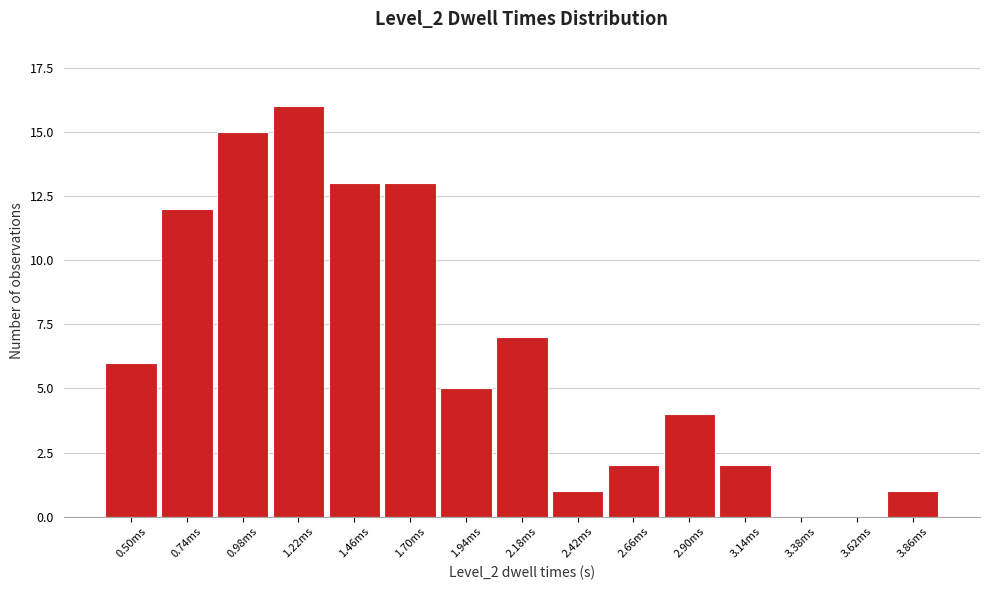

Reading right to left, what are all the values shown in this chart?

3.86ms=1	3.62ms=0	3.38ms=0	3.14ms=2	2.90ms=4	2.66ms=2	2.42ms=1	2.18ms=7	1.94ms=5	1.70ms=13	1.46ms=13	1.22ms=16	0.98ms=15	0.74ms=12	0.50ms=6